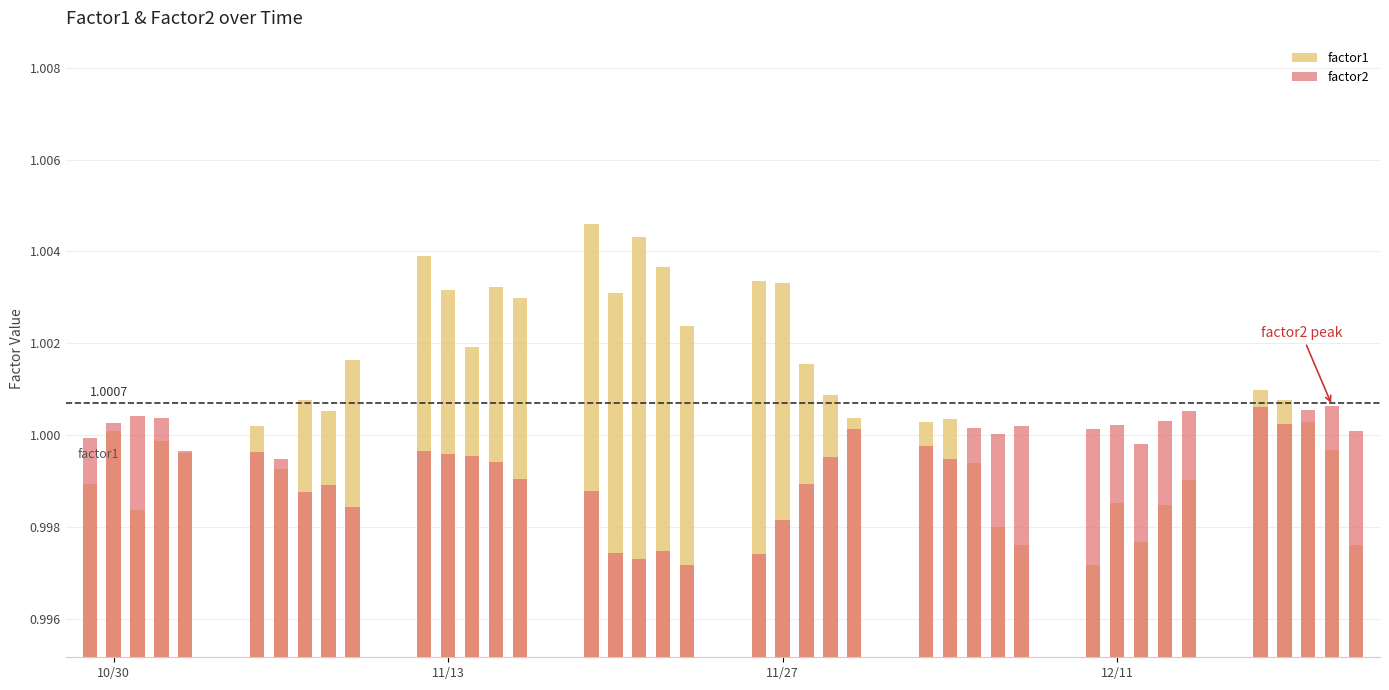

Does the chart contain stacked bars?

No